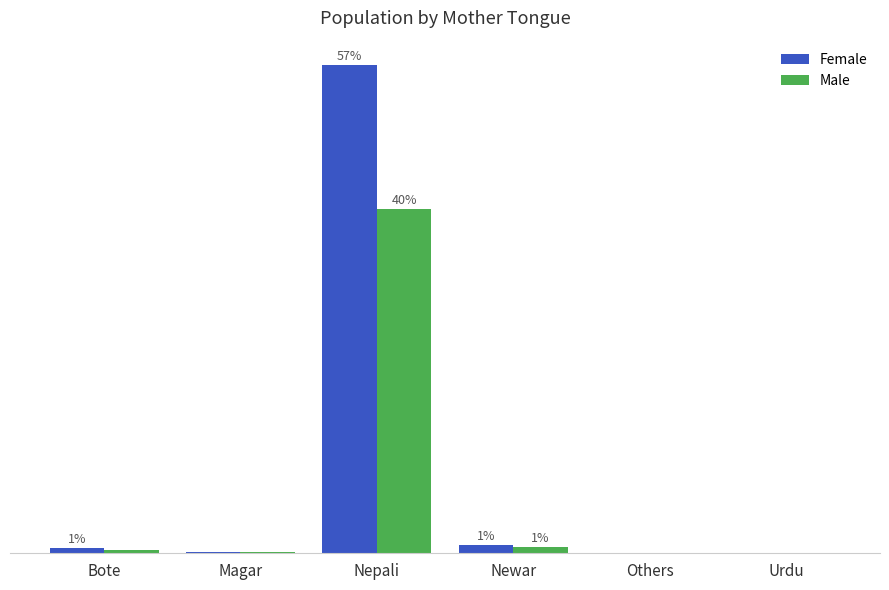

What are all the series names shown in the legend?

Female, Male